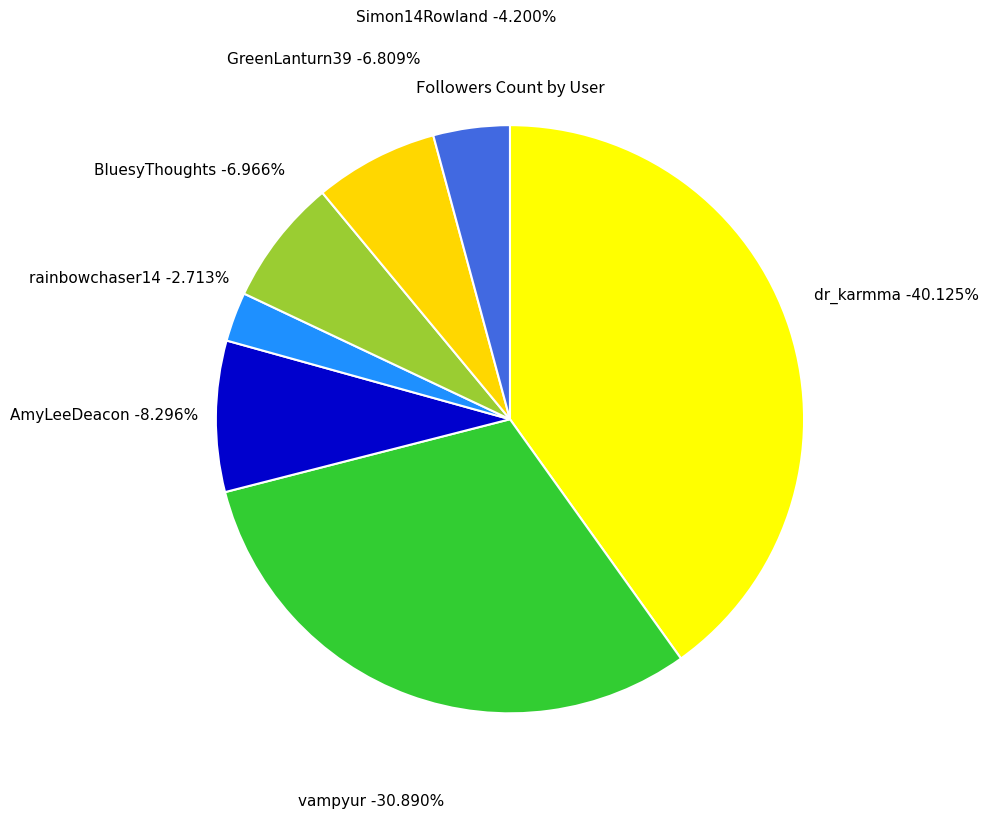

What is the change in value from AmyLeeDeacon to BluesyThoughts?

-51